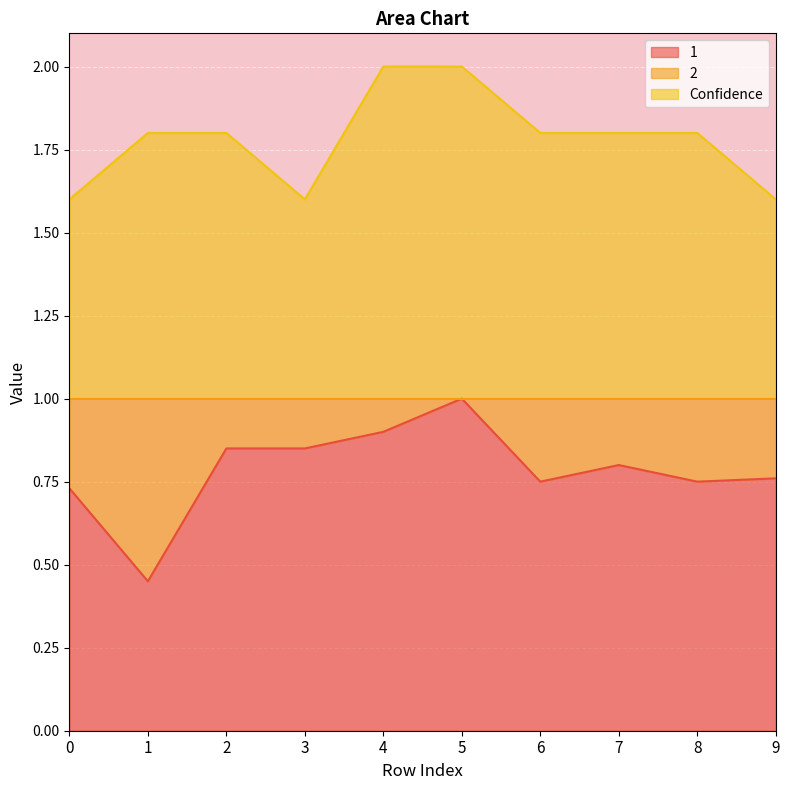

Which series has the largest total across all categories?

Confidence